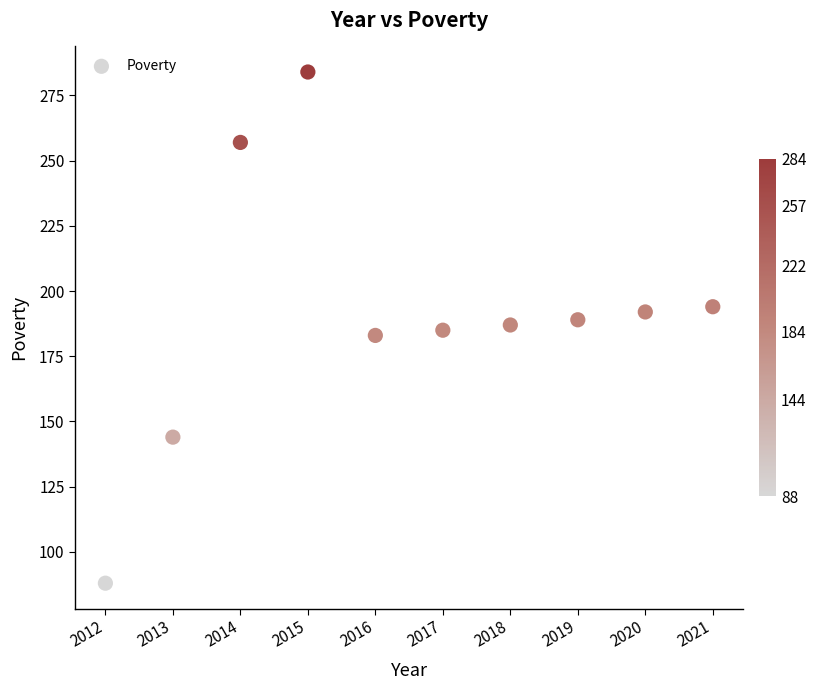

What is the range of Y values (max minus min)?

196